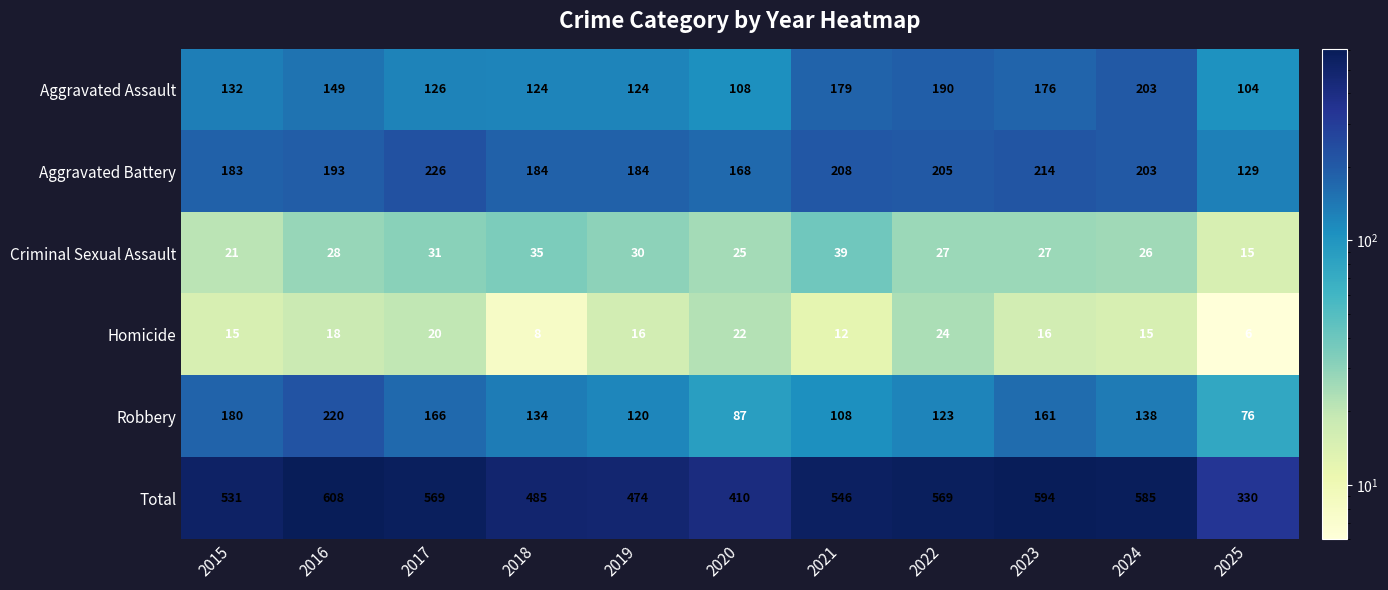

Which series has the largest total across all categories?

Total